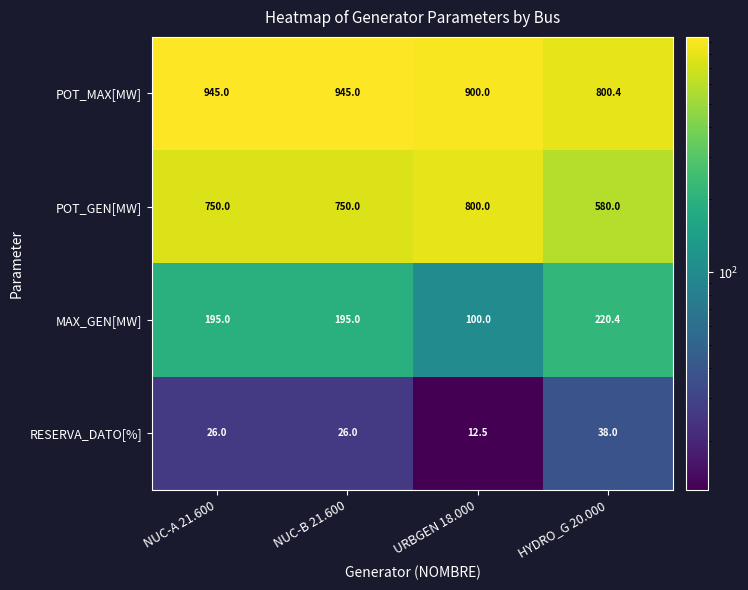

Which series has the widest spread of values?

POT_GEN[MW]